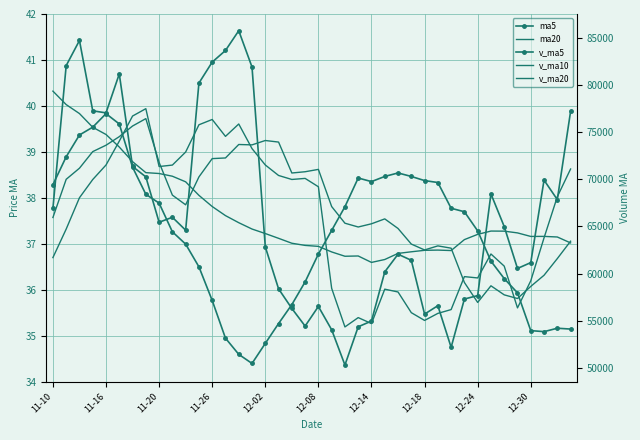

Is it true that v_ma20 equals 29991.4 at 11-20?

False